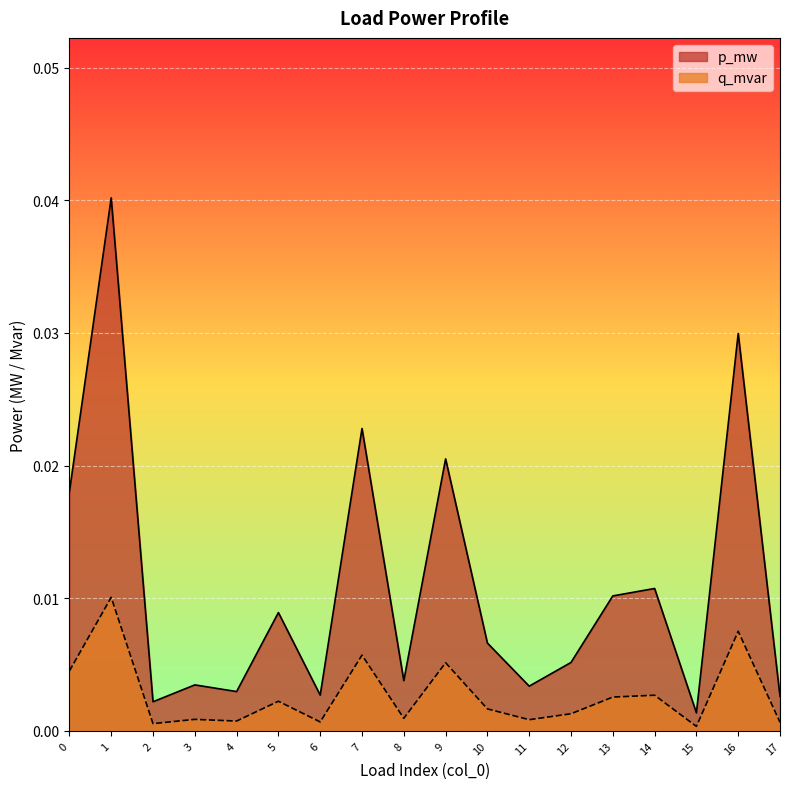

Is it true that p_mw equals 0.0 at 6?

True